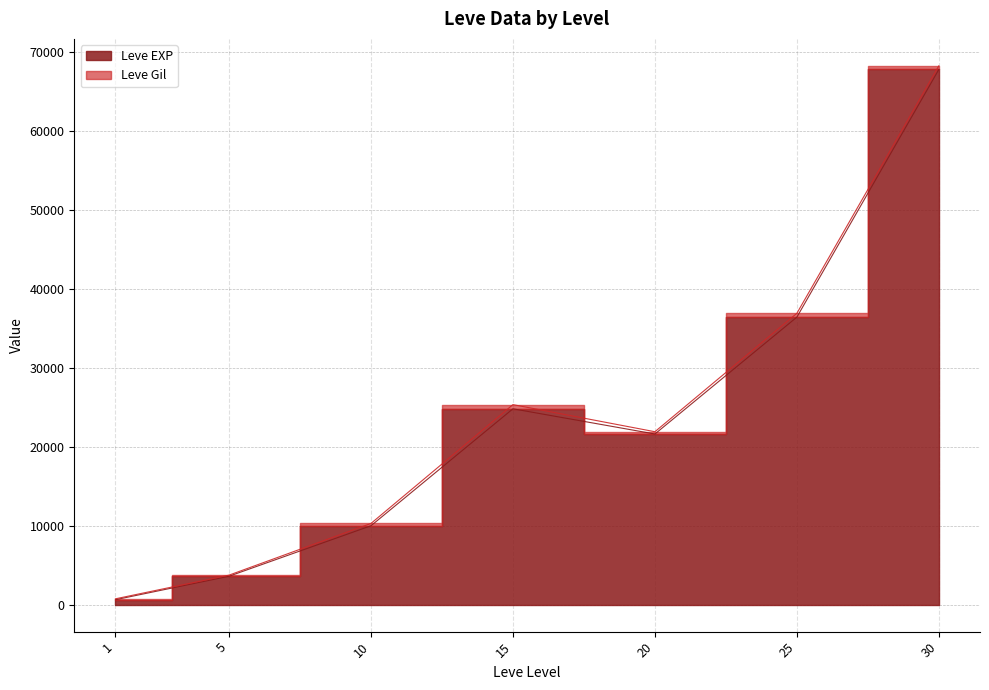

What is the value of the 6th point from the left?

36390